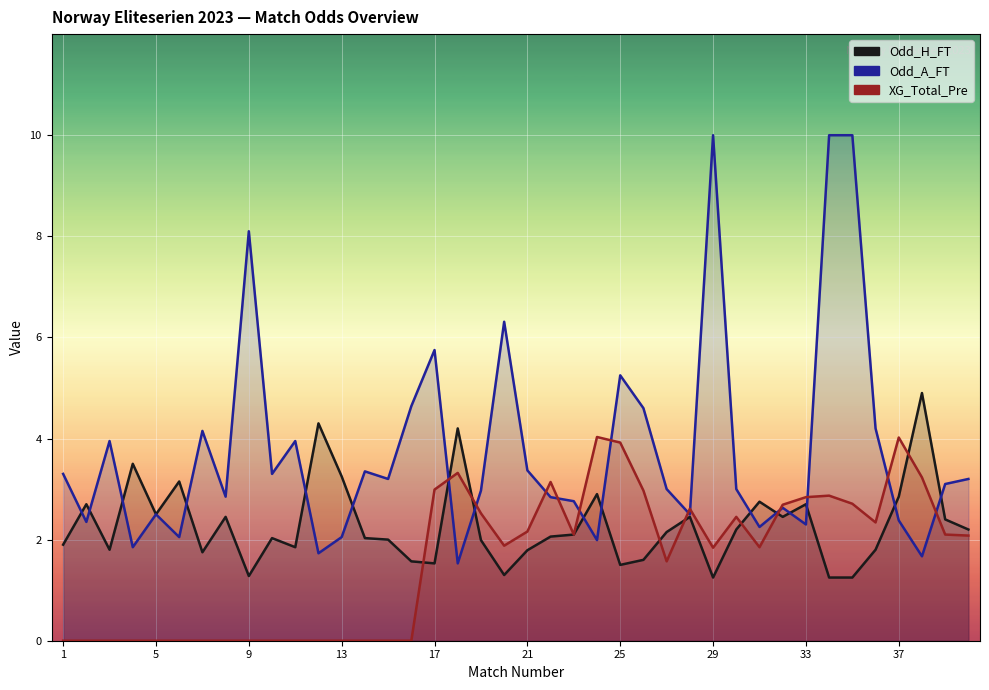

What is the value of the XG_Total_Pre point at the 27th from the left?

1.6